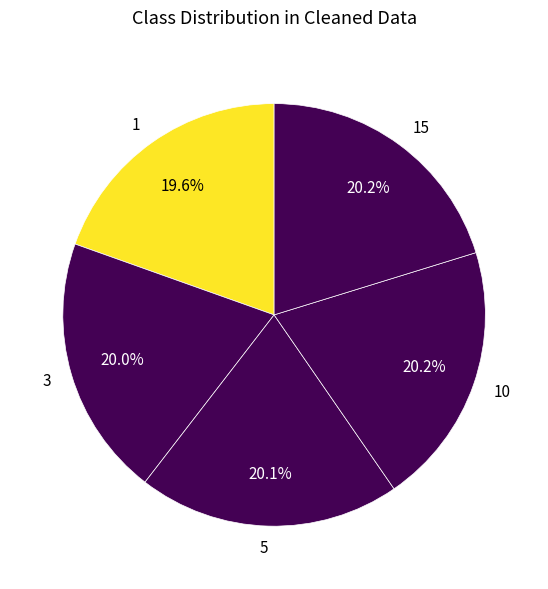

Is it true that 1 is 20% of the pie?

True